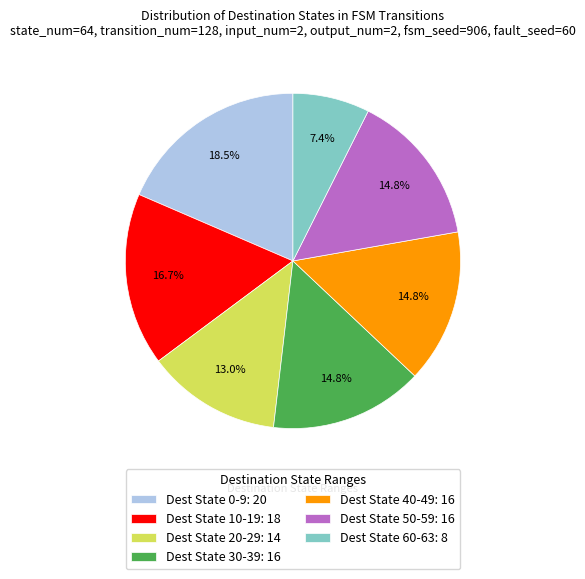

How many segments does this pie chart have?

7